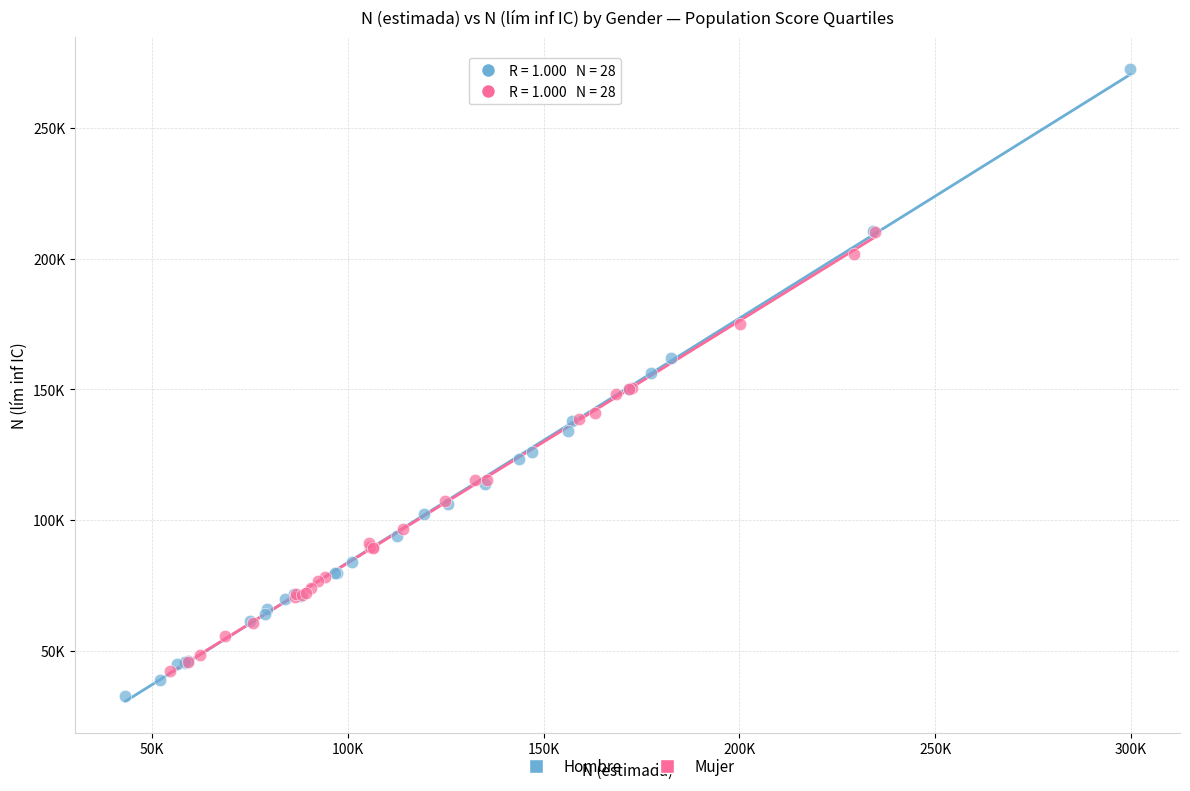

What are all the series names shown in the legend?

Hombre, Mujer